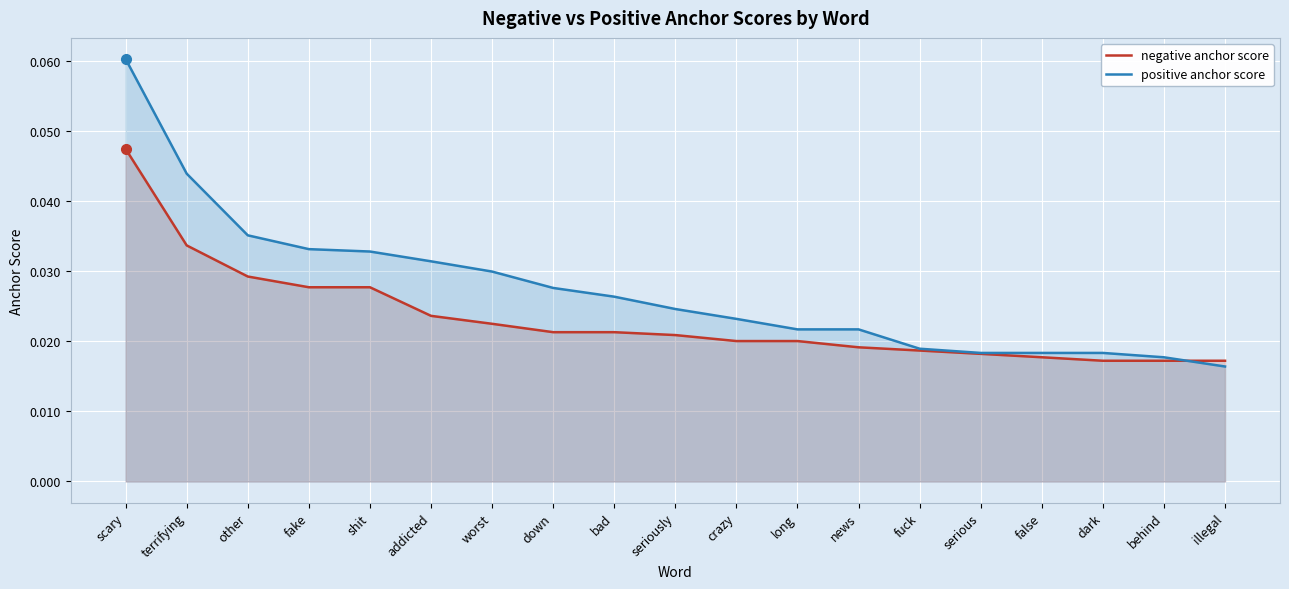

Count the number of data series in this chart.

2